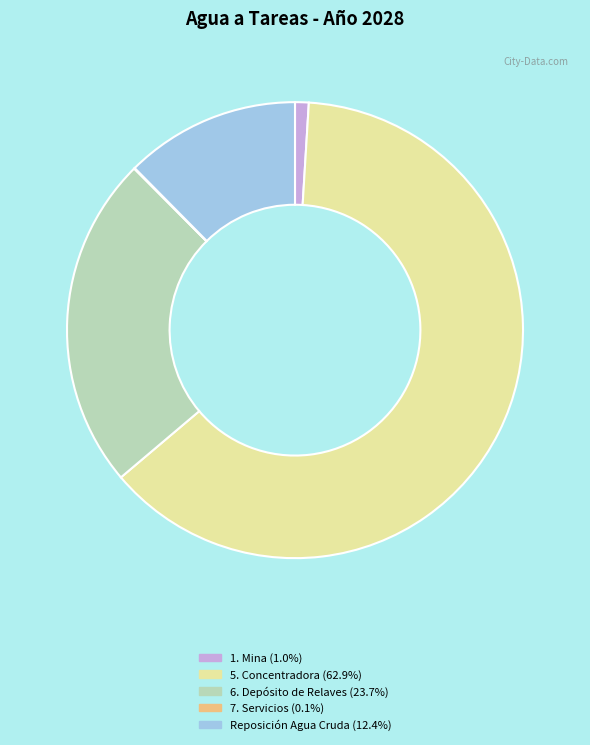

What is the largest slice in the pie chart?

5. Concentradora